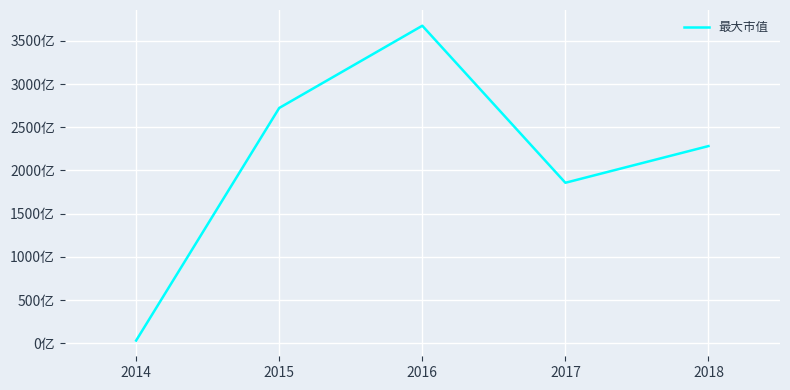

What is the greatest value displayed?

367471217010.0